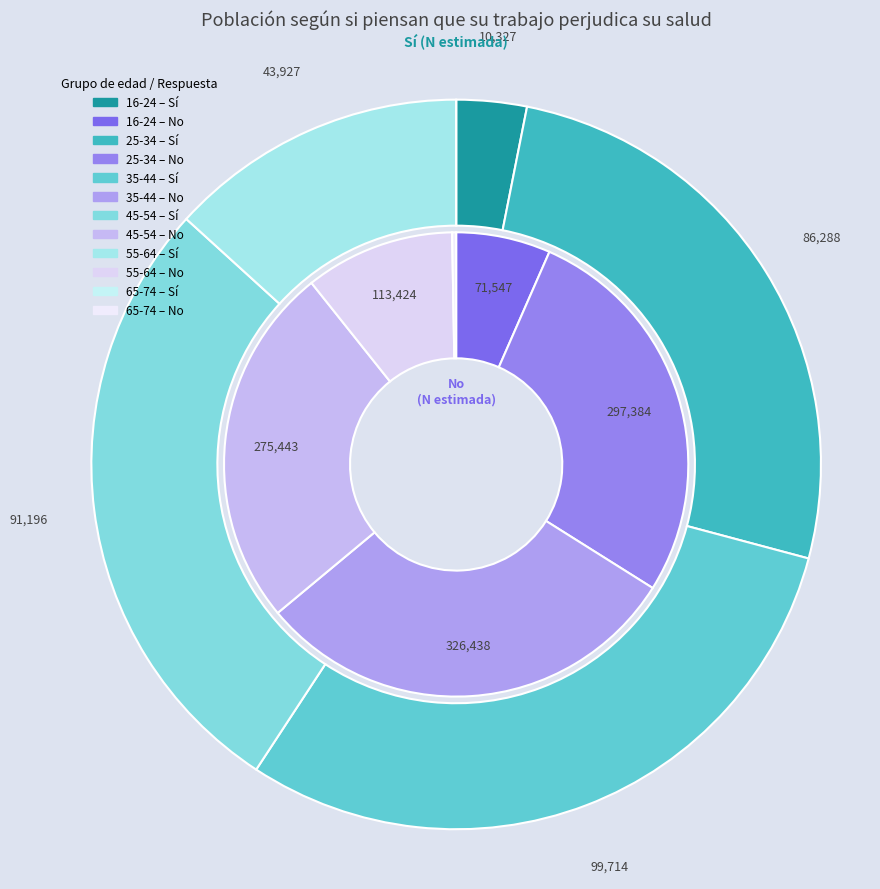

Which category has the biggest portion of the pie?

35-44